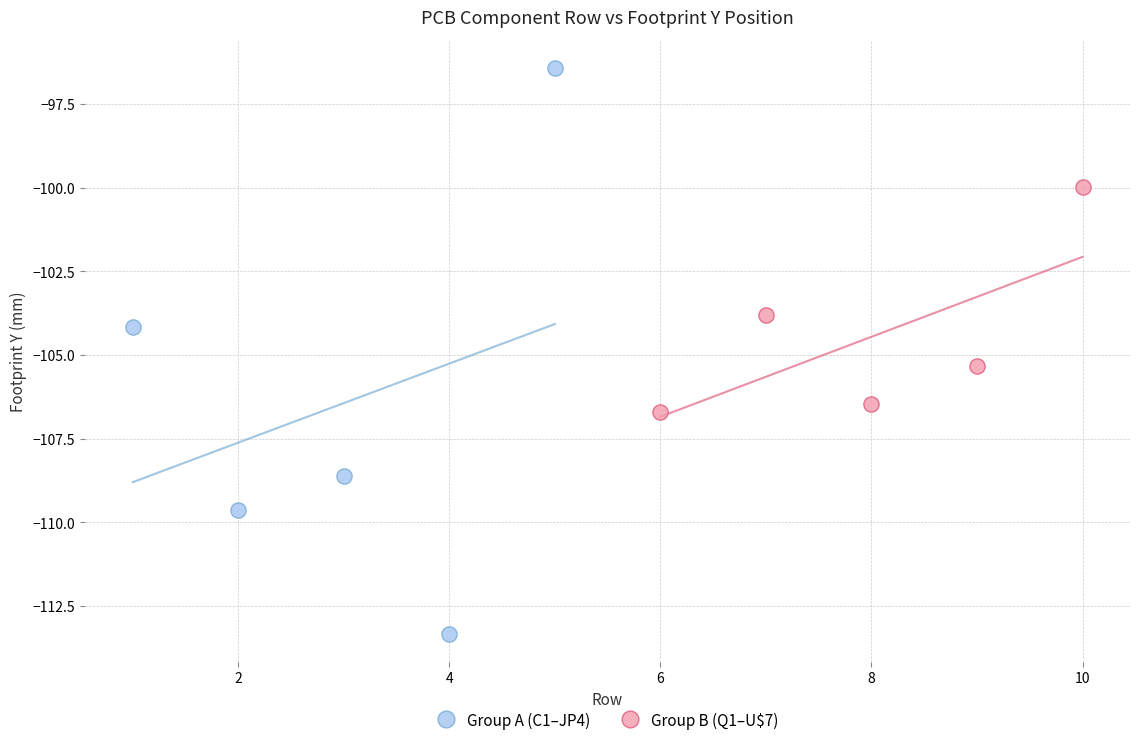

Which series reaches the maximum Y coordinate?

Group A (C1–JP4)